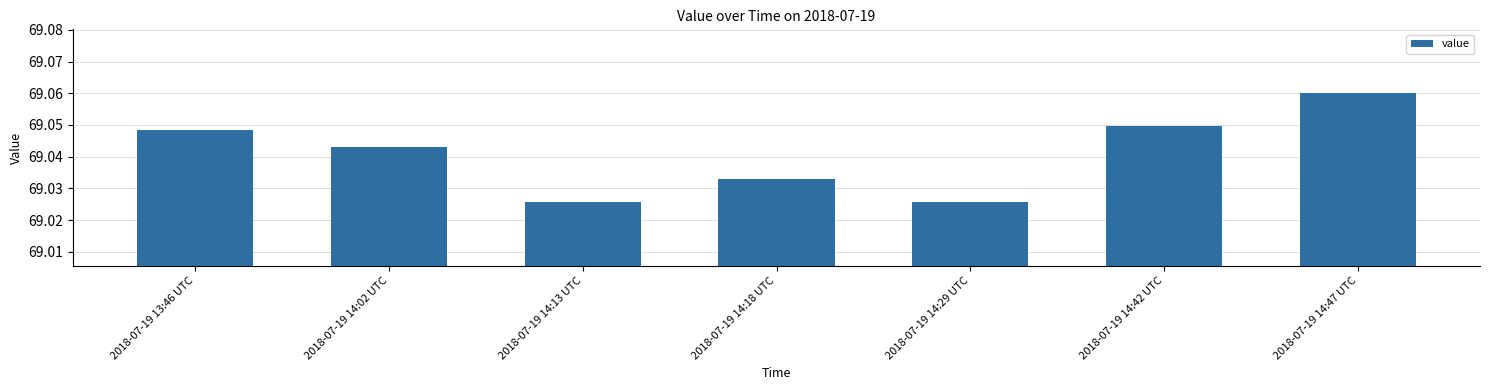

True or false: the data shows 105.2 at 2018-07-19 14:02 UTC.

False